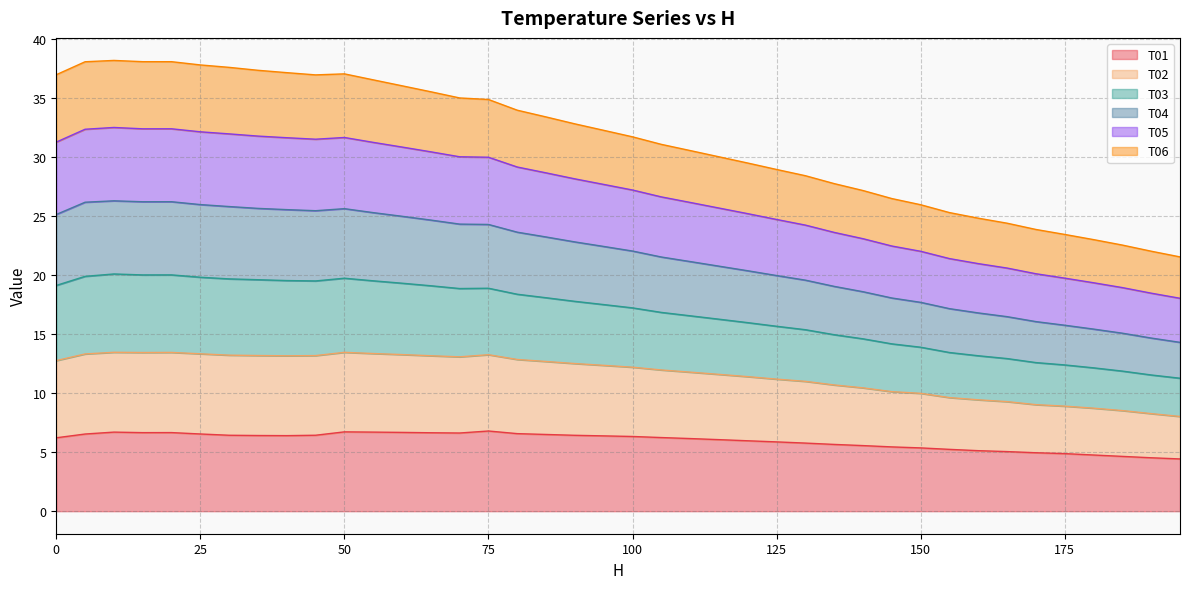

At how many categories does at least one series exceed 34?

16